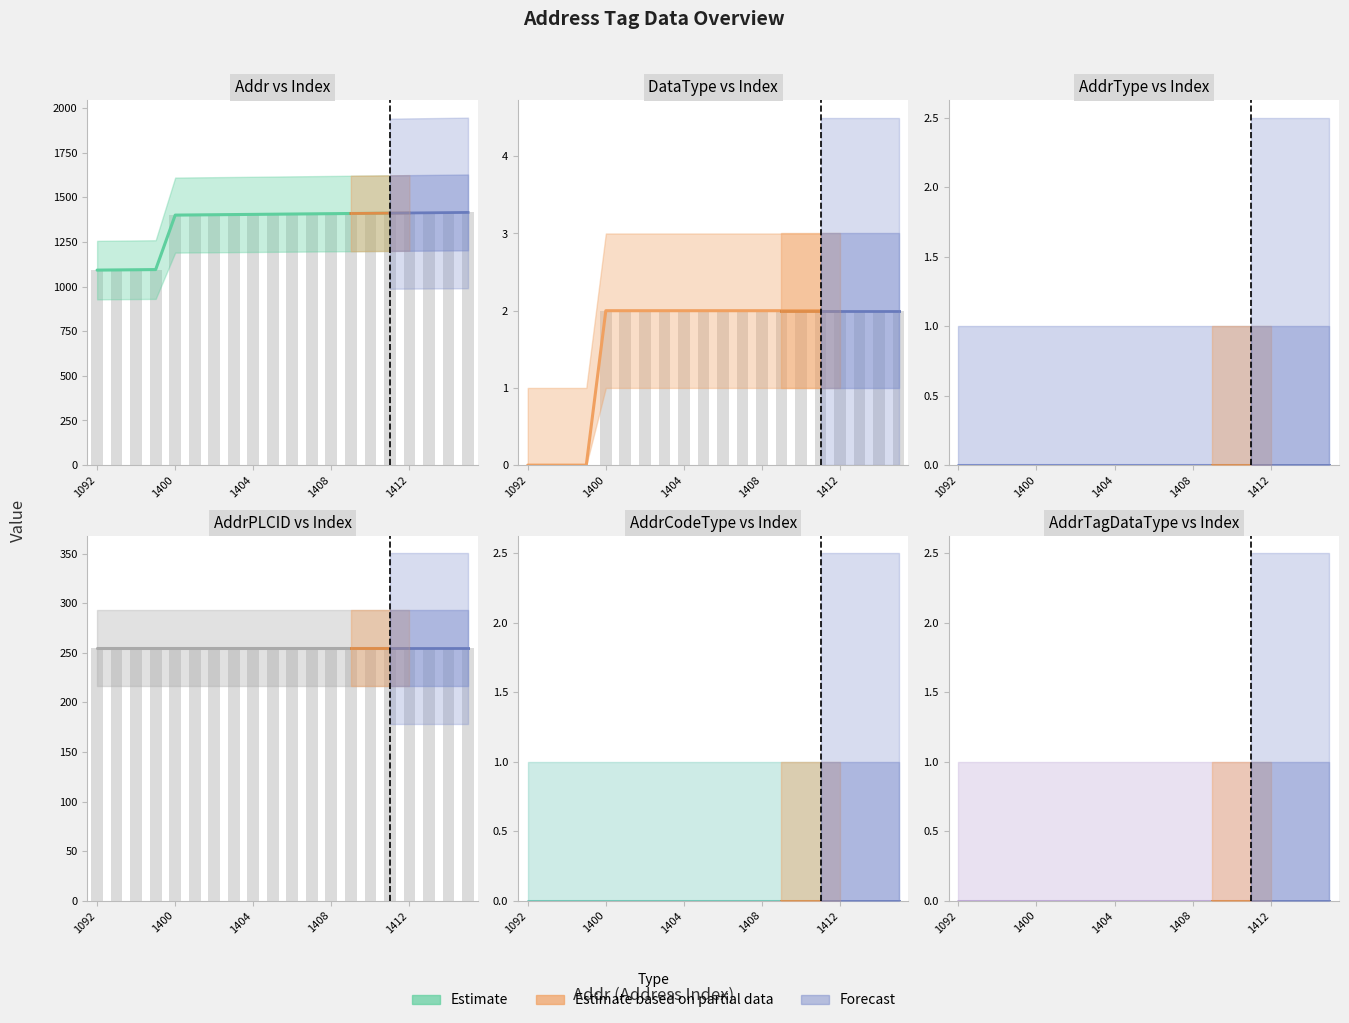

How many groups of bars are there?

20